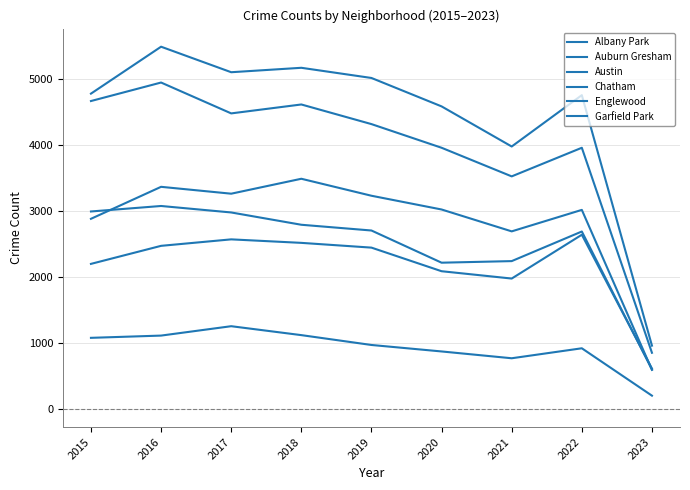

What is the difference between the Englewood values at 2022 and 2018?

655